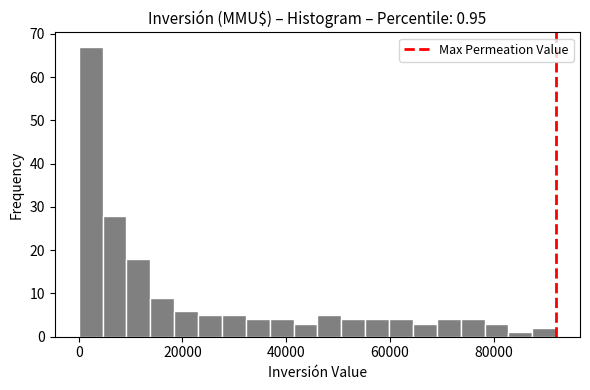

Around what value on the x-axis is the tallest bar? Give the approximate position of its centre, as read against the axis.

2000